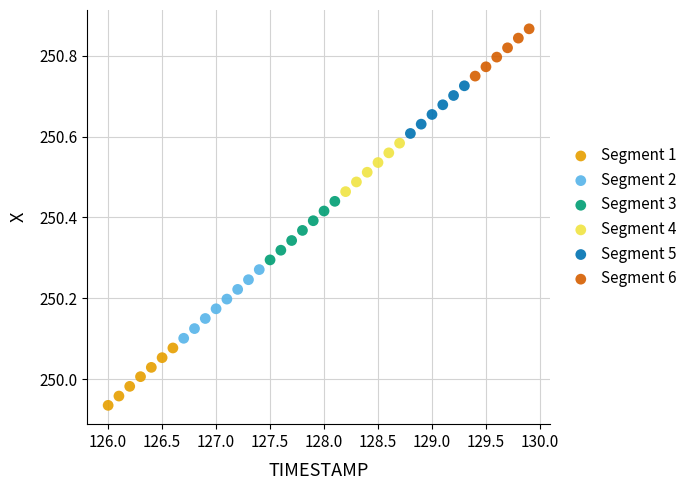

Which series has the largest Y range (max minus min)?

Segment 2